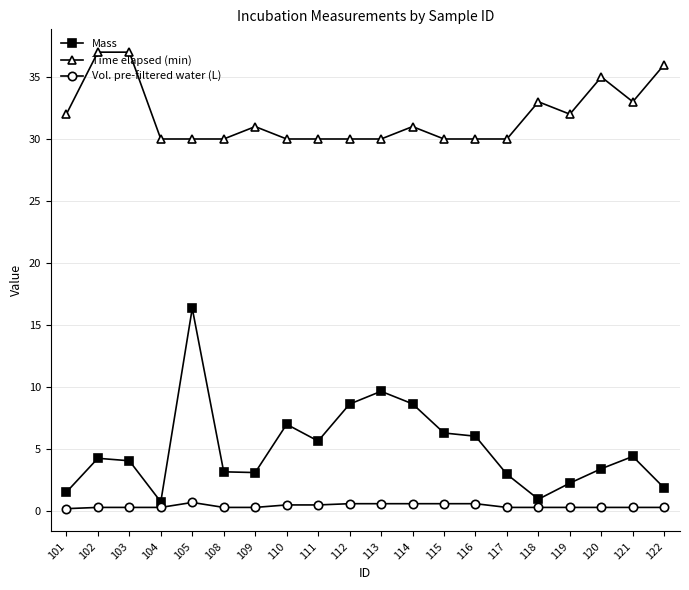

How many lines are shown in the chart?

3